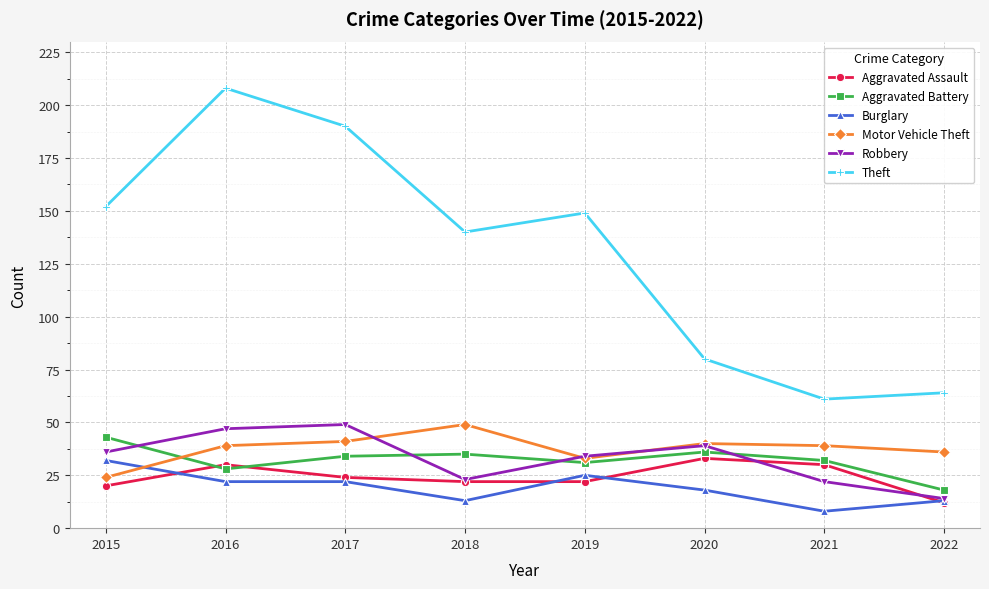

Between 2016 and 2018, which series saw the biggest shift?

Theft